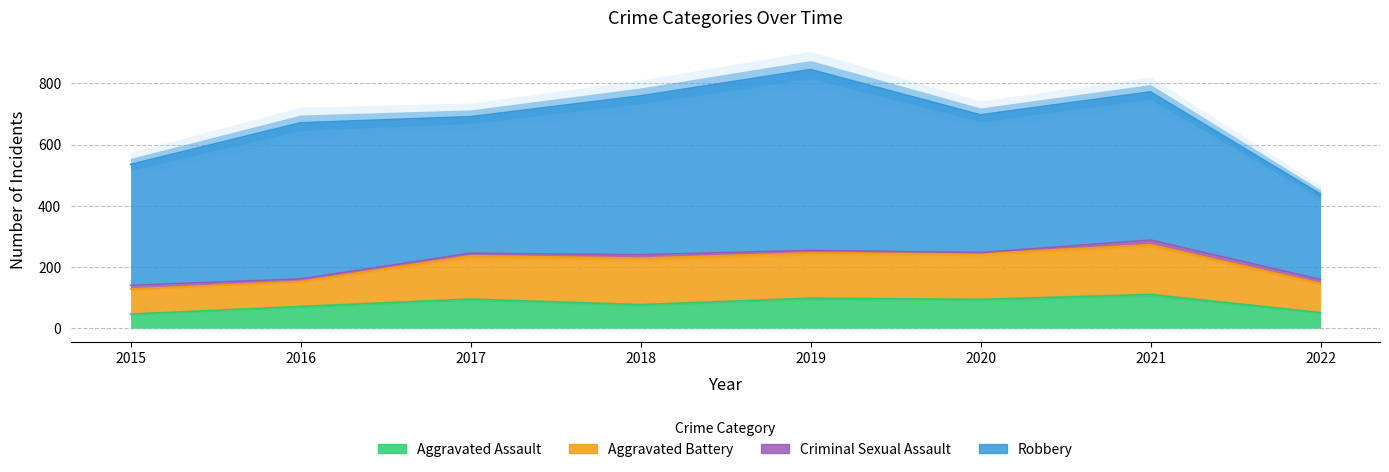

At which category does Criminal Sexual Assault reach its first local valley?

2020